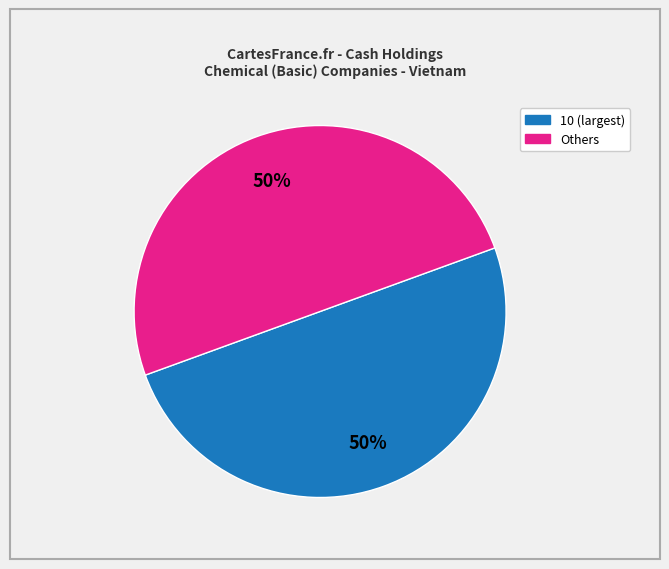

Which category has the biggest portion of the pie?

10